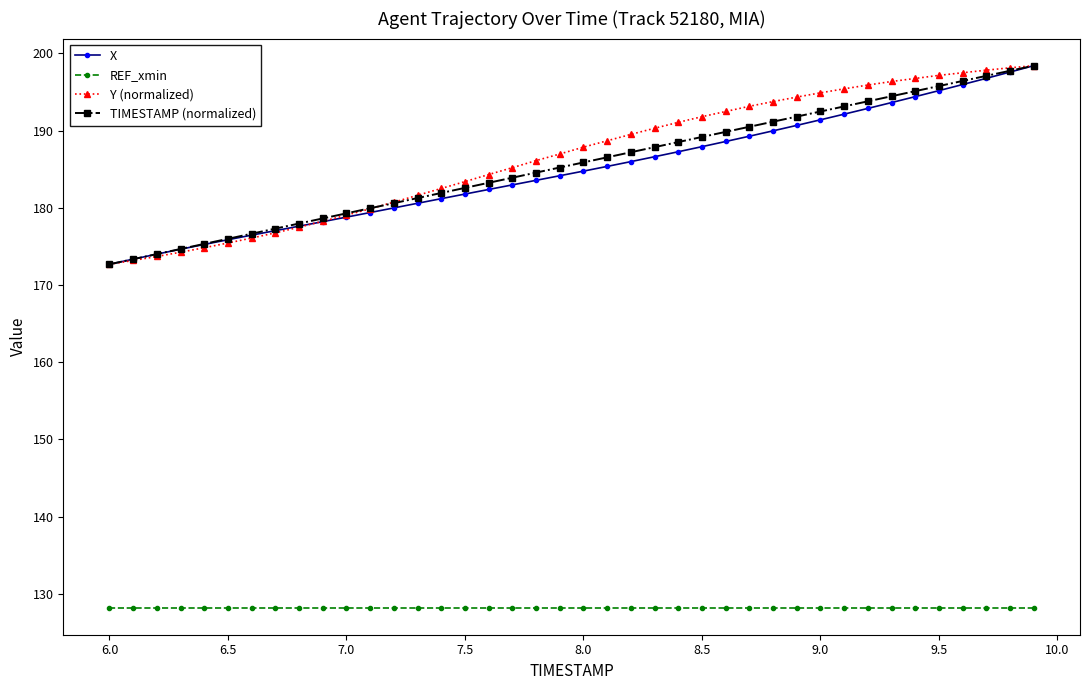

True or false: REF_xmin and Y (normalized) cross at least once.

False